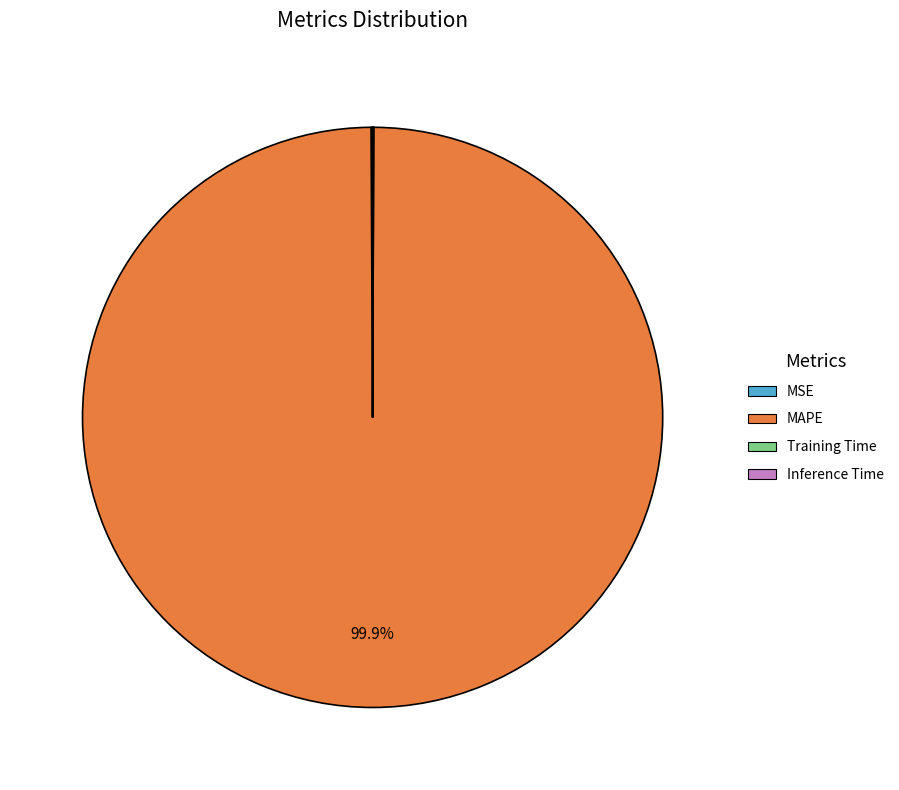

What is the largest slice in the pie chart?

MAPE